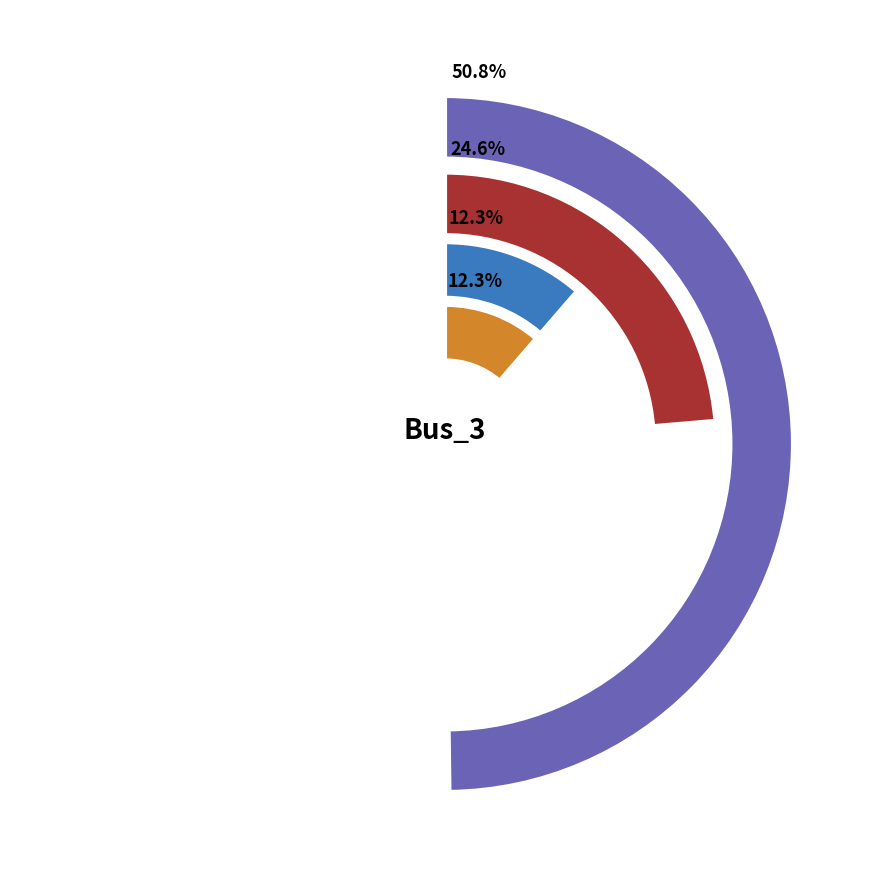

What is the change in value from Bus_0 to Bus_1?

-0.5